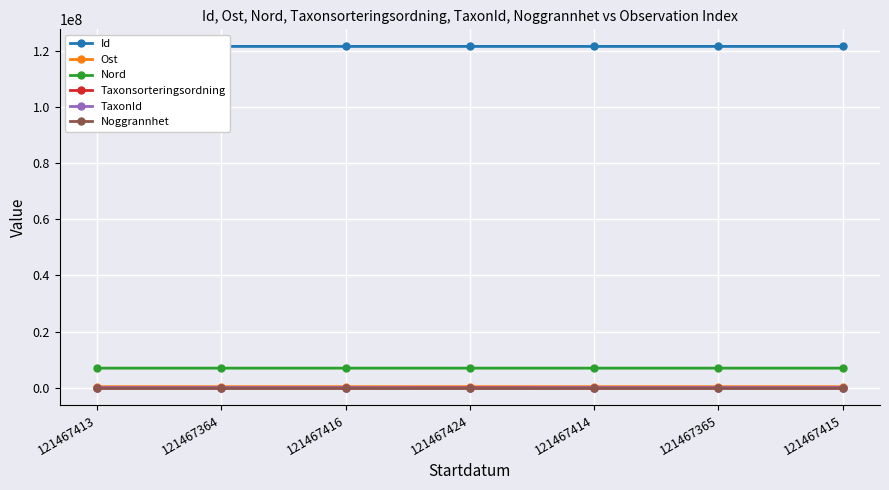

Does the chart display data point markers on the line(s)?

Yes